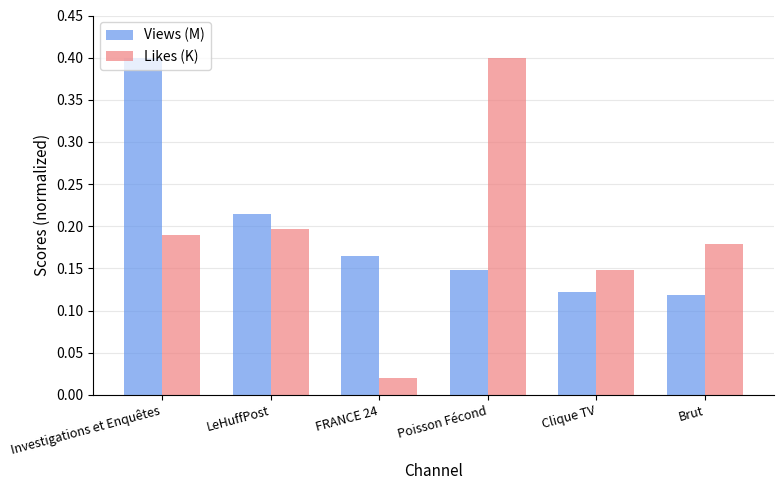

True or false: Likes (K) has a value of 0.3 at Brut.

False